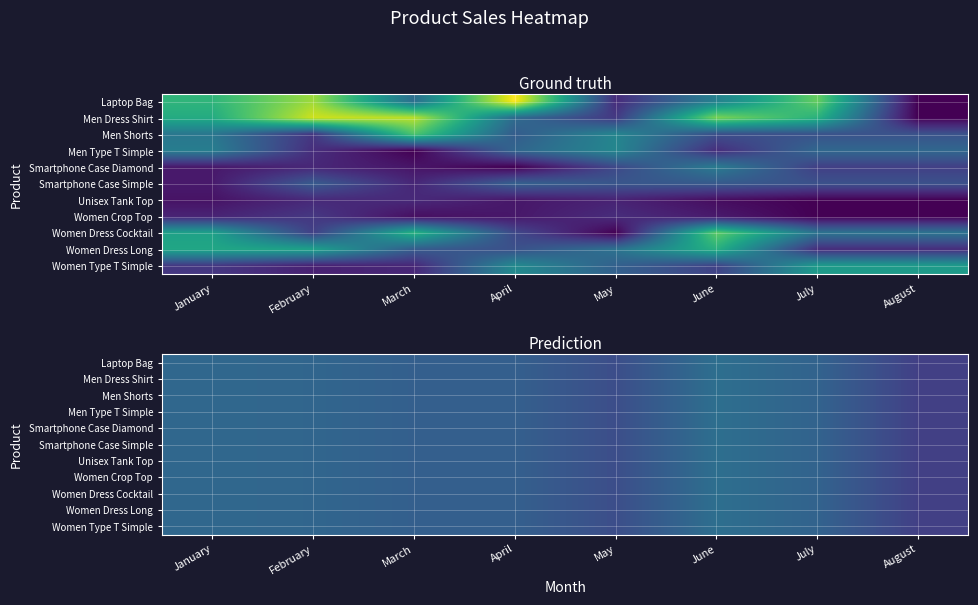

At how many categories does at least one series exceed 20380?

7